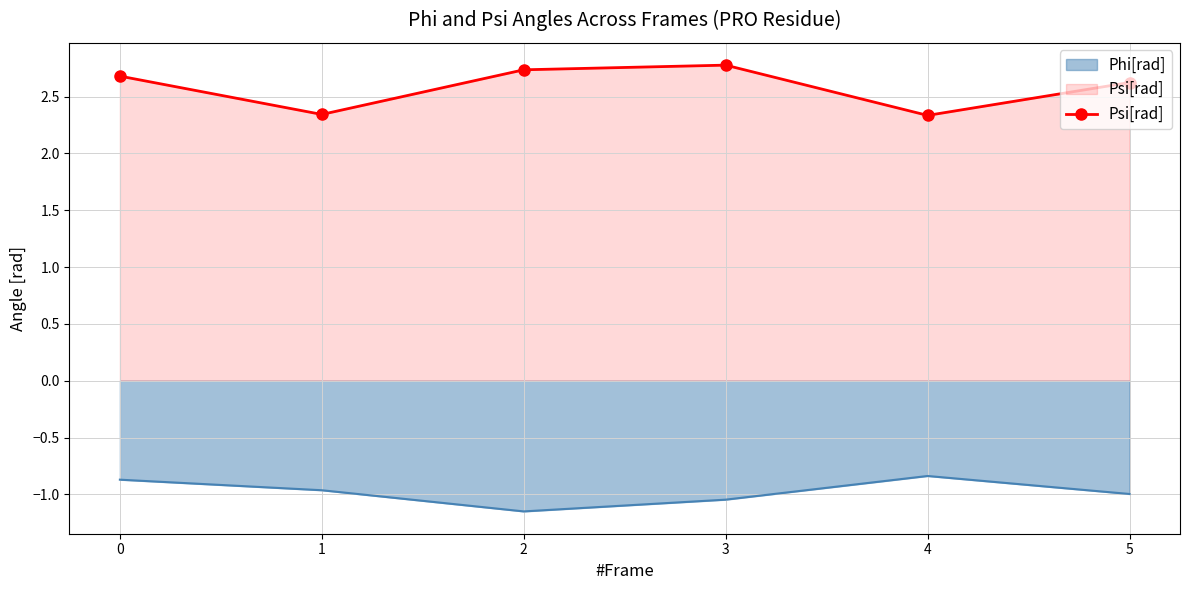

What is the spread (max minus min) of values at 1?

3.3